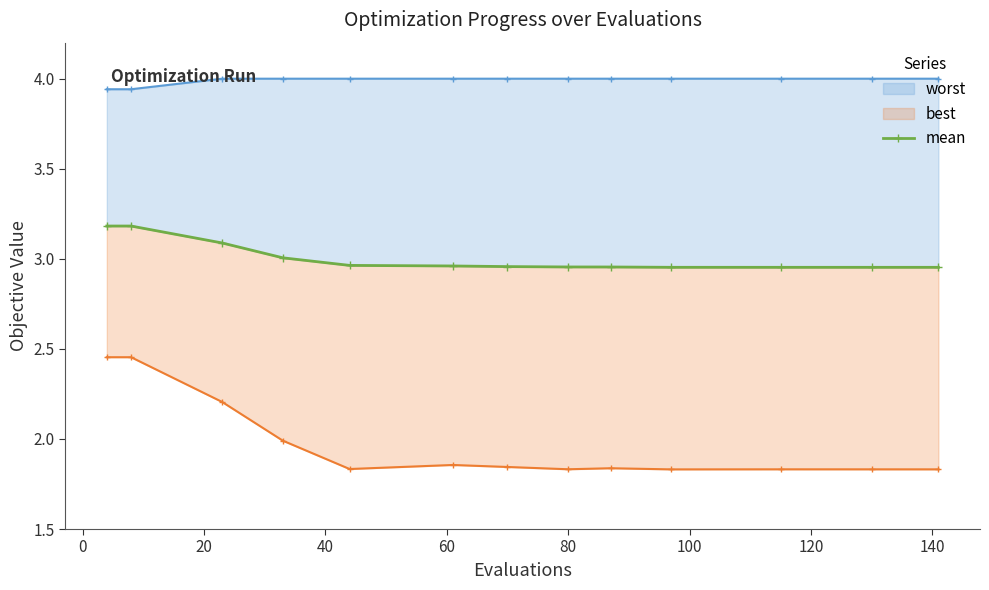

The value at 10 is 4.9. True or false?

False